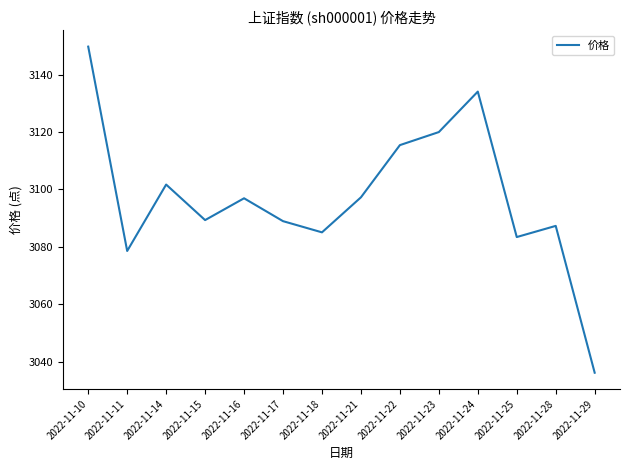

What value does the data have at 2022-11-24?

3134.1